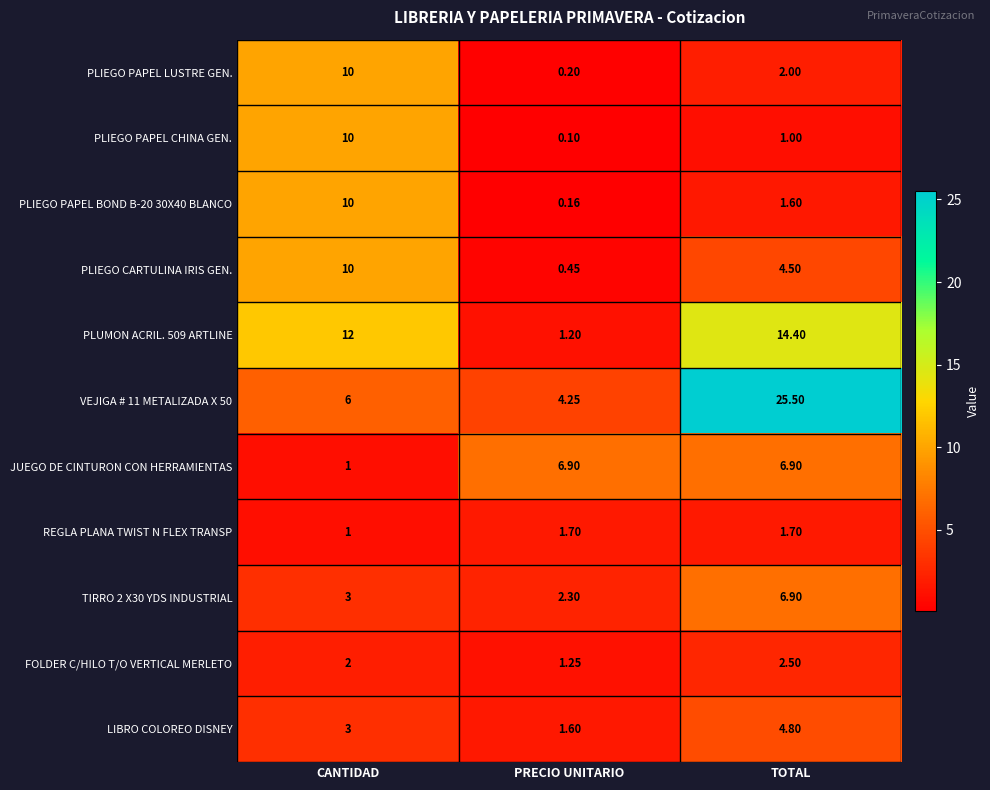

Rank the categories by PLIEGO PAPEL CHINA GEN. value from highest to lowest.

CANTIDAD, TOTAL, PRECIO UNITARIO